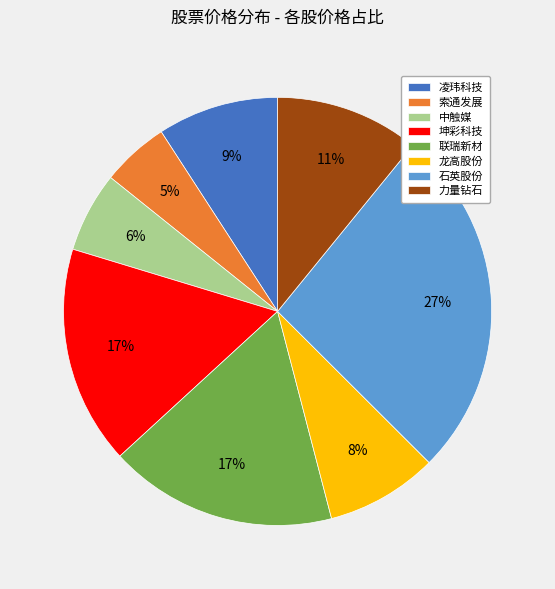

True or false: 石英股份 accounts for 15% of the total.

False